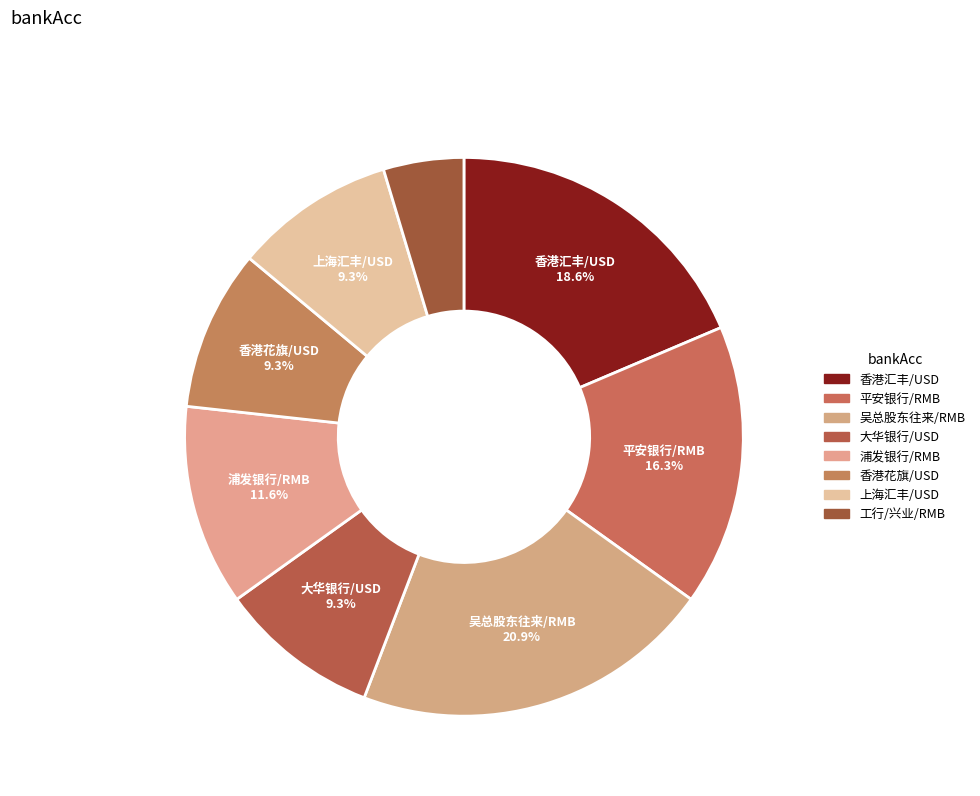

What is the total percentage of 香港花旗/USD and 浦发银行/RMB?

20.9%